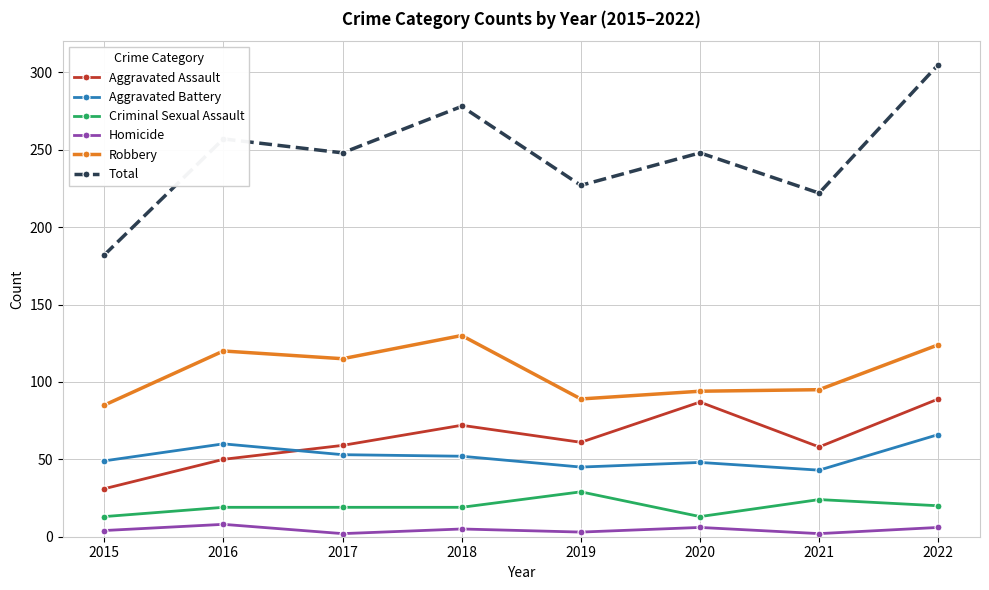

Rank the series at 2016 from highest to lowest value.

Total, Robbery, Aggravated Battery, Aggravated Assault, Criminal Sexual Assault, Homicide